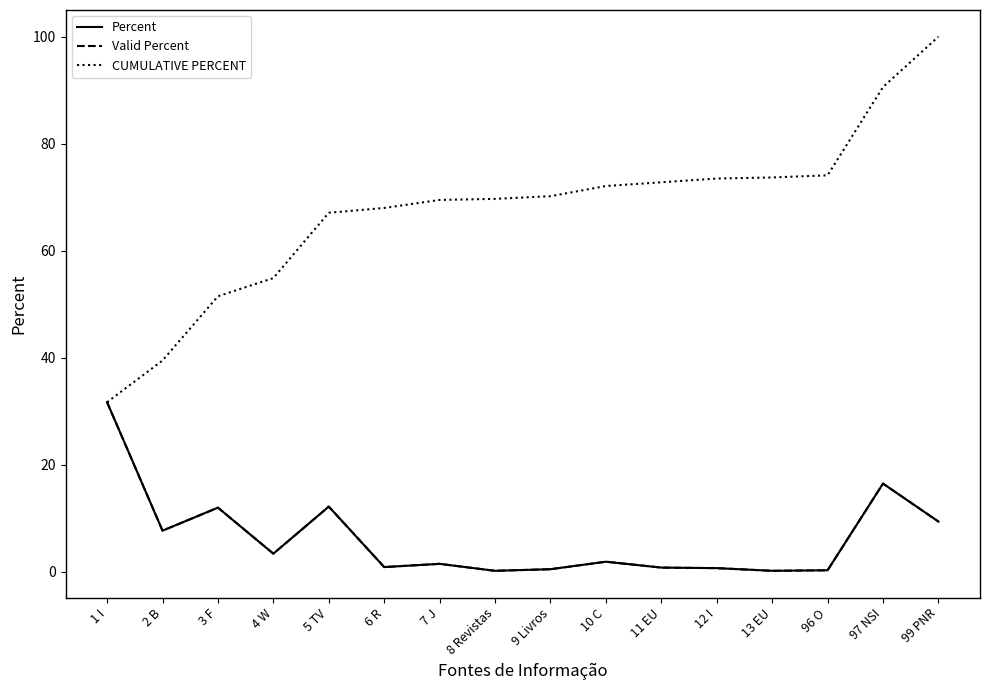

Between 2 B and 8 Revistas, which series saw the biggest shift?

CUMULATIVE PERCENT